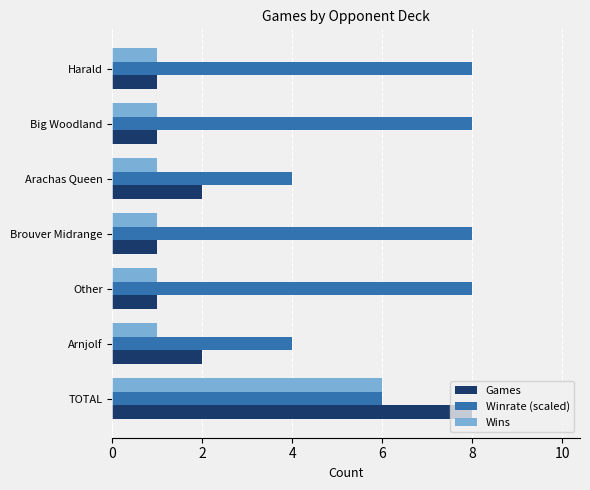

What is the difference between the maximum and second lowest values in the Wins series?

5